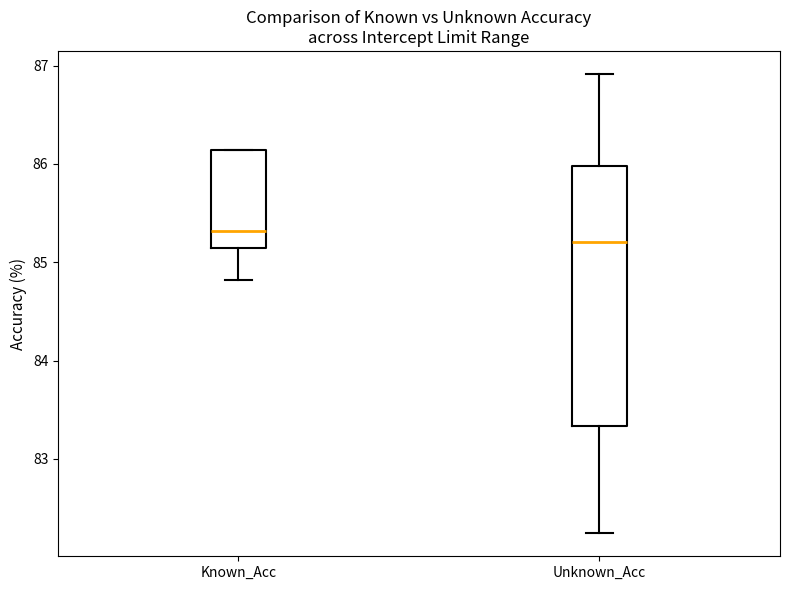

Comparing the boxes themselves (not the whiskers), which one is the tallest?

Unknown_Acc